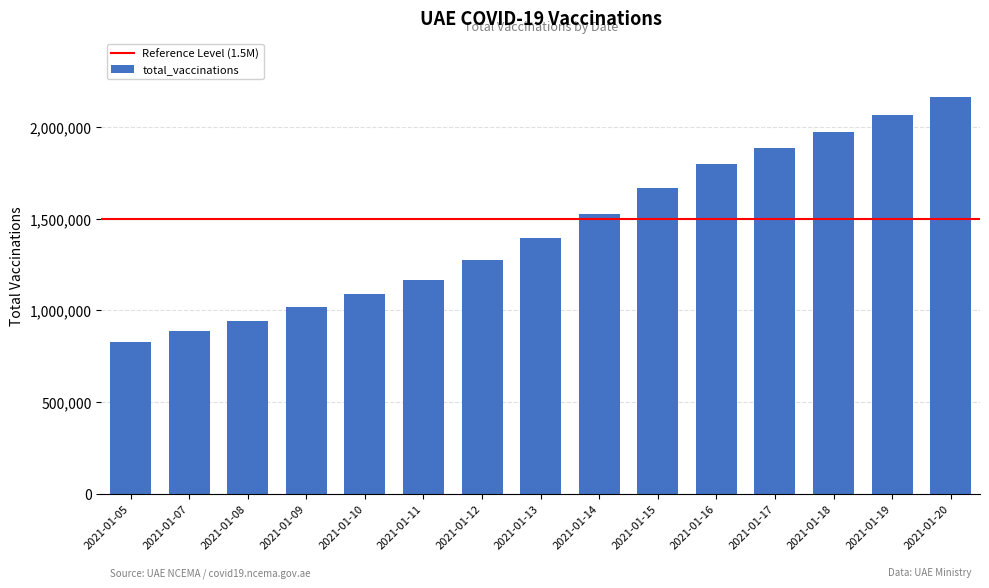

Approximately how many times larger is the value at 2021-01-19 compared to 2021-01-12?

1.6